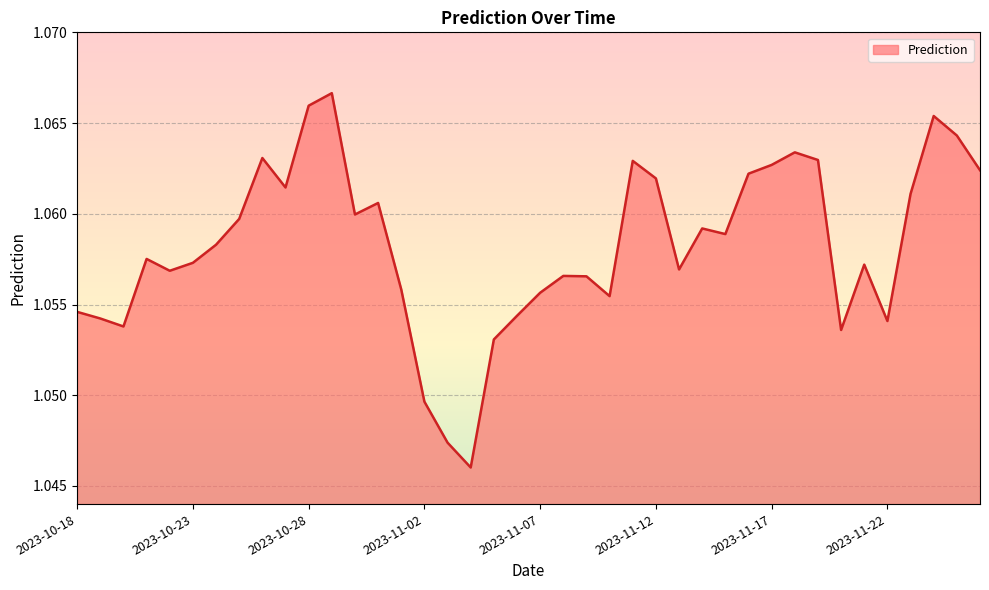

Is this an area chart (filled region under the line)?

Yes